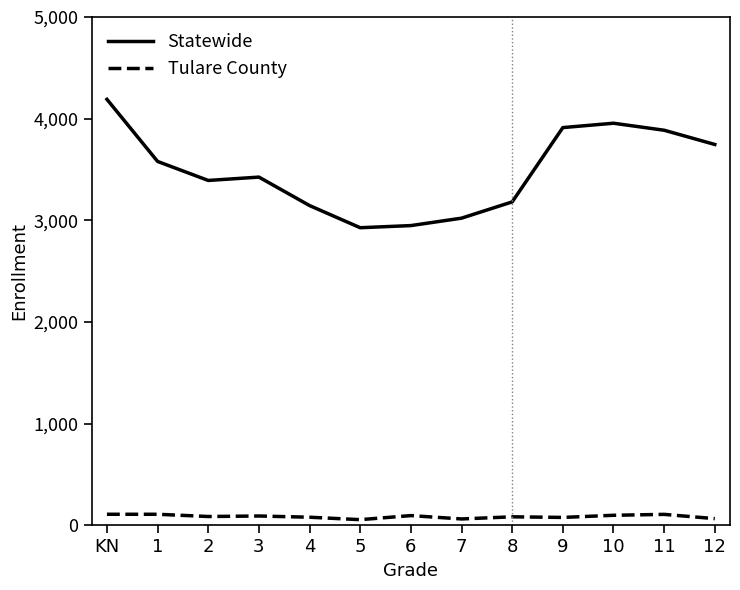

Which category has the highest value across all series?

KN